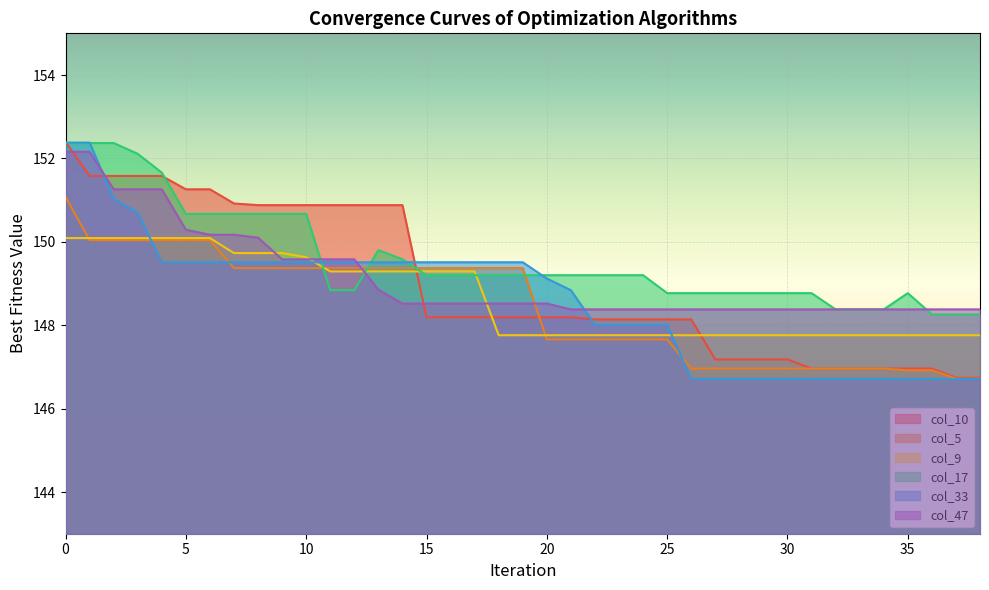

Where is col_5 nearest to the value 148?

20